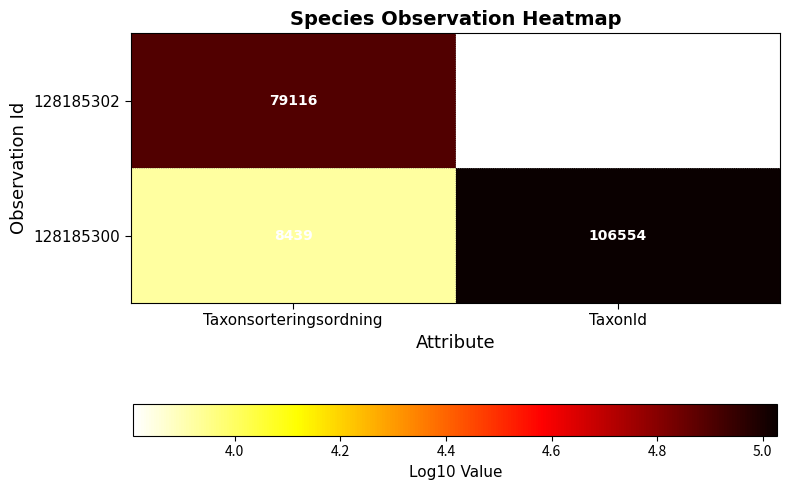

Reading left to right, extract all data points from this chart.

128185302: Taxonsorteringsordning=79116	TaxonId=6425
128185300: Taxonsorteringsordning=8439	TaxonId=106554